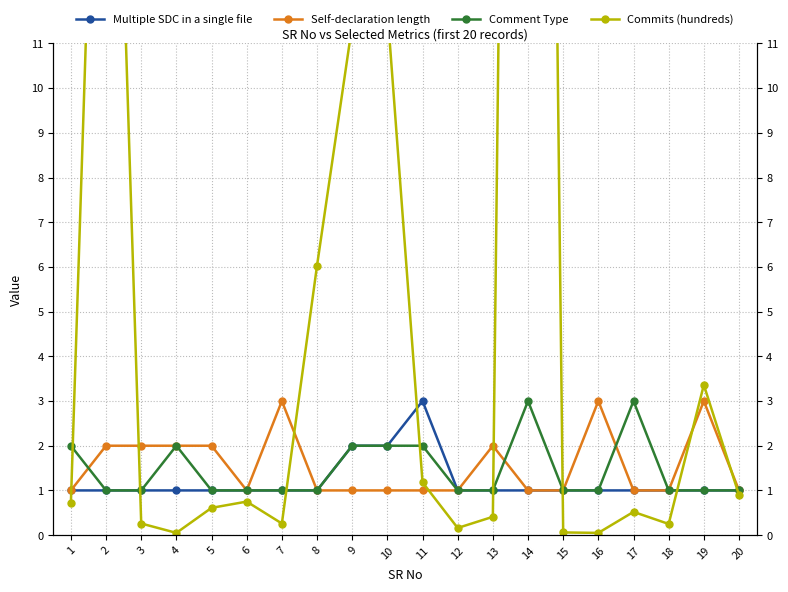

Reading left to right, list all the values displayed in this chart.

Multiple SDC in a single file: 1.0	1.0	1.0	1.0	1.0	1.0	1.0	1.0	2.0	2.0	3.0	1.0	1.0	1.0	1.0	1.0	1.0	1.0	1.0	1.0
Self-declaration length: 1.0	2.0	2.0	2.0	2.0	1.0	3.0	1.0	1.0	1.0	1.0	1.0	2.0	1.0	1.0	3.0	1.0	1.0	3.0	1.0
Comment Type: 2.0	1.0	1.0	2.0	1.0	1.0	1.0	1.0	2.0	2.0	2.0	1.0	1.0	3.0	1.0	1.0	3.0	1.0	1.0	1.0
Commits (hundreds): 0.7	25.0	0.3	0.1	0.6	0.8	0.3	6.0	11.4	11.8	1.2	0.2	0.4	67.2	0.1	0.1	0.5	0.2	3.4	0.9